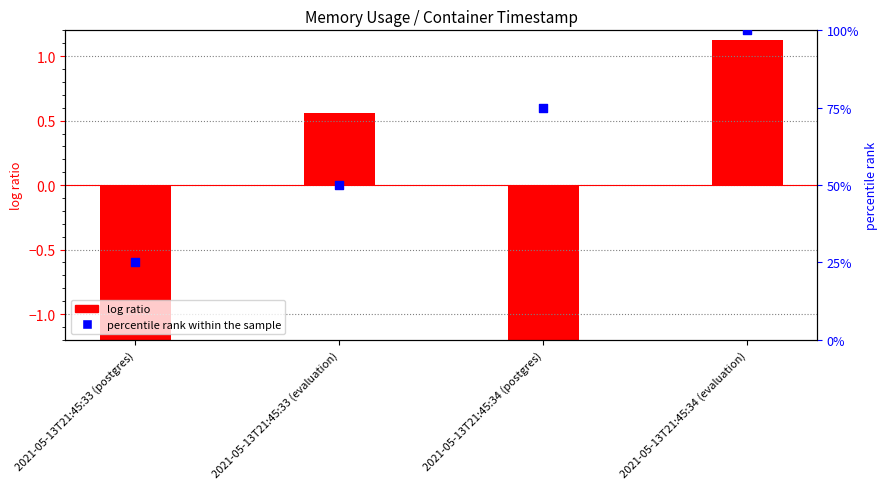

What are all the series names shown in the legend?

log ratio, percentile rank within the sample